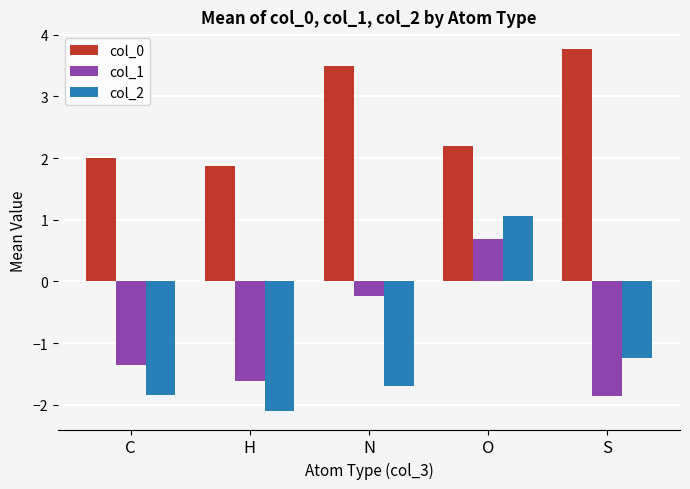

What is the maximum value for col_1?

0.7